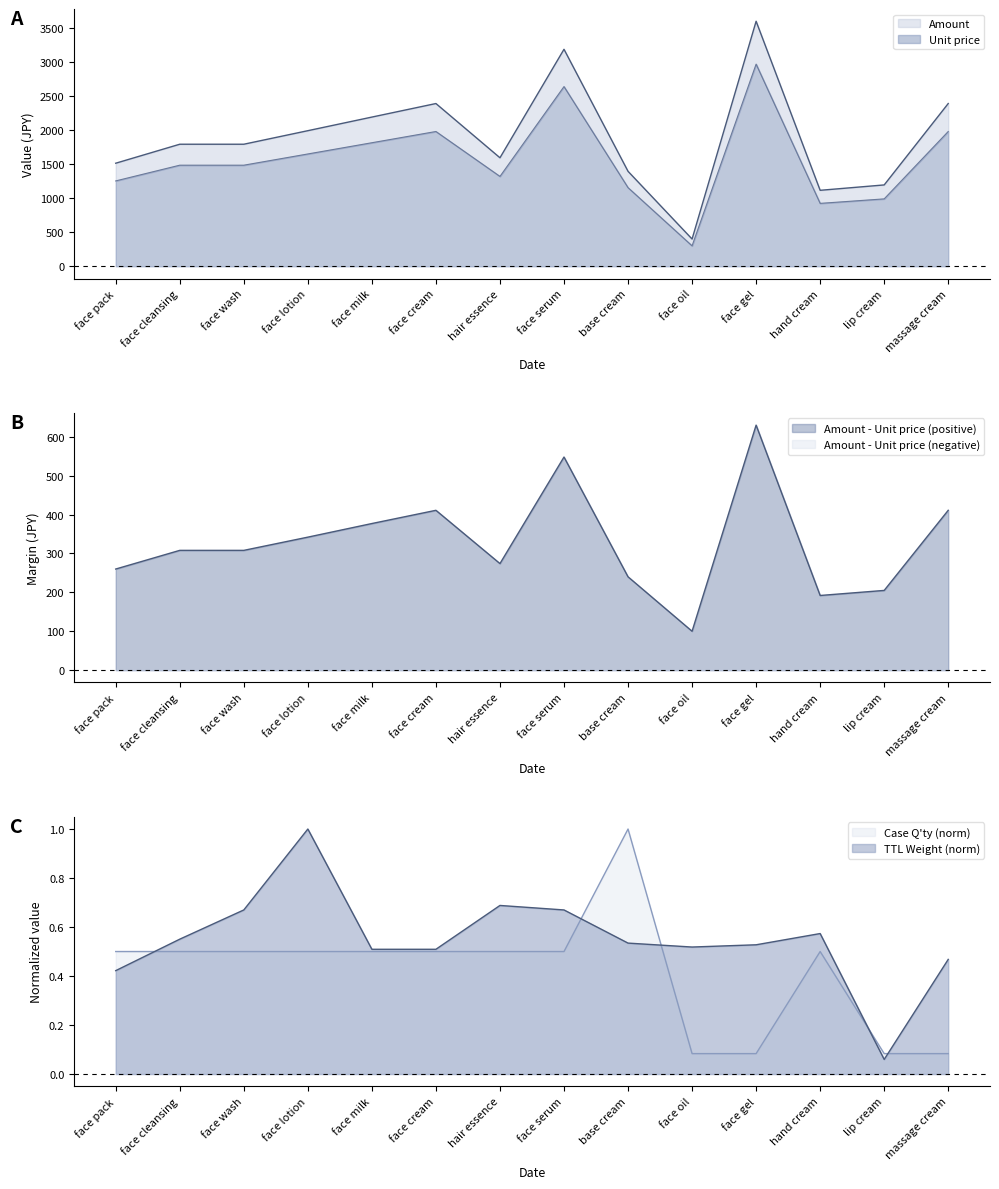

Which series has the largest total across all categories?

Amount